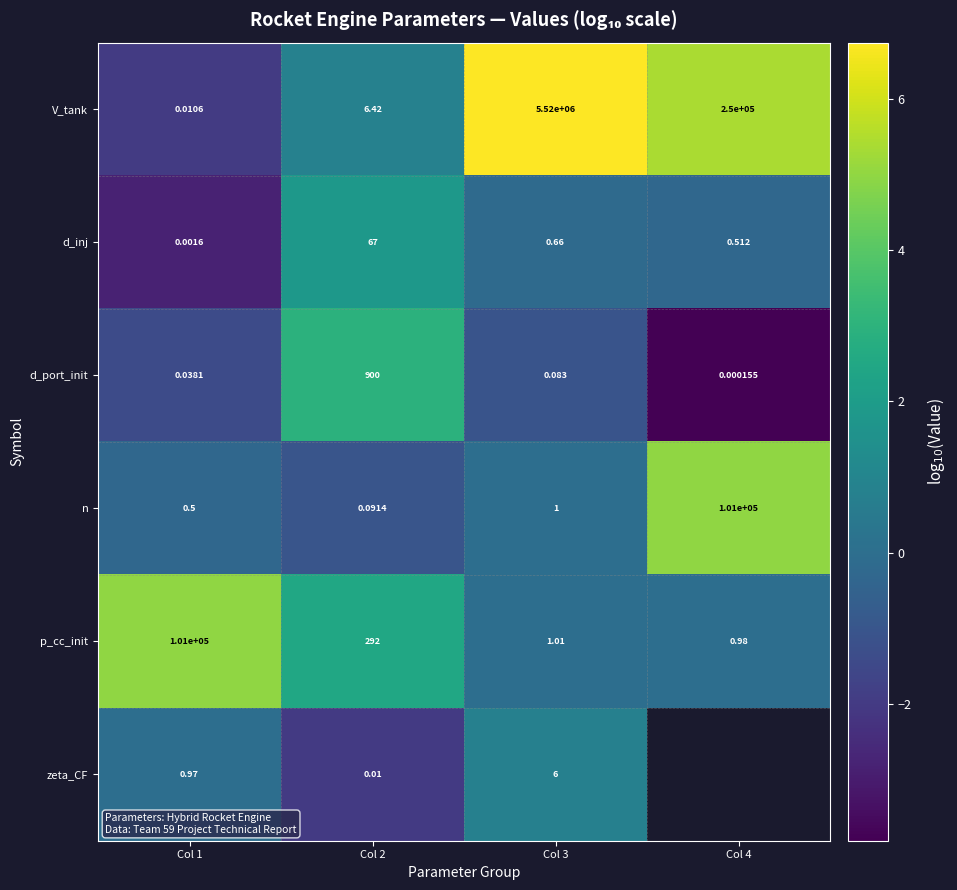

How many categories are shown in the chart?

4